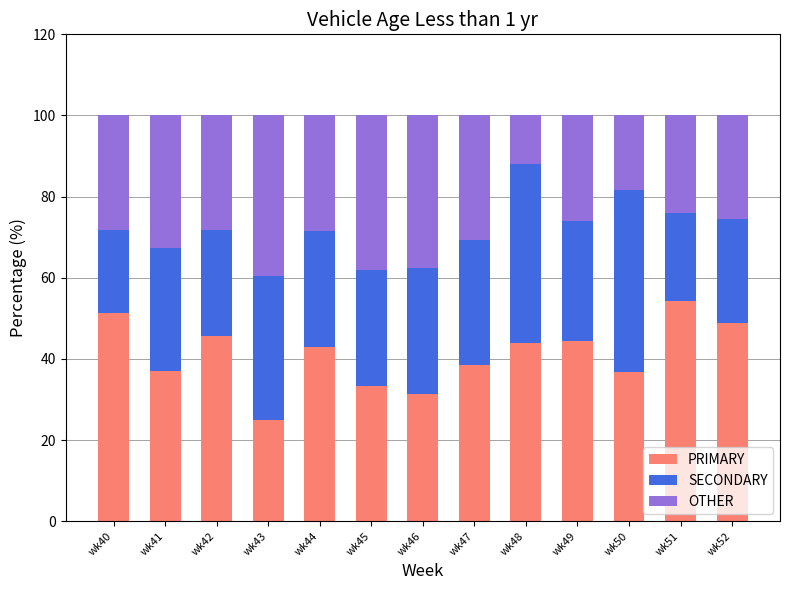

How many bars are there in total?

13